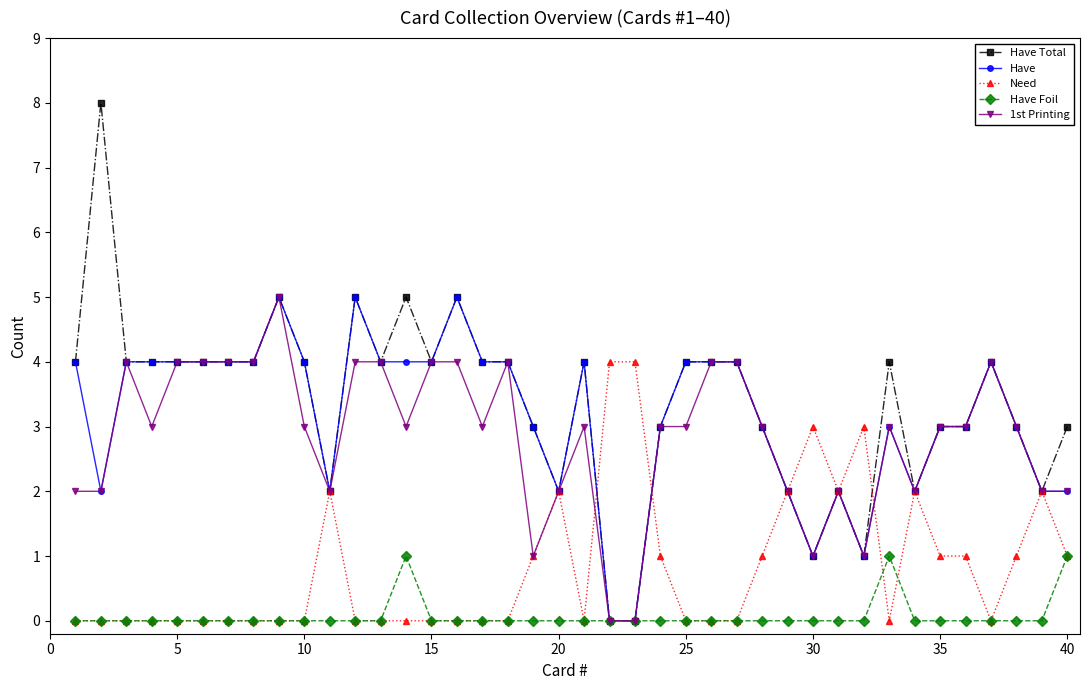

True or false: 1st Printing has more than 1 points higher than both neighbors.

True